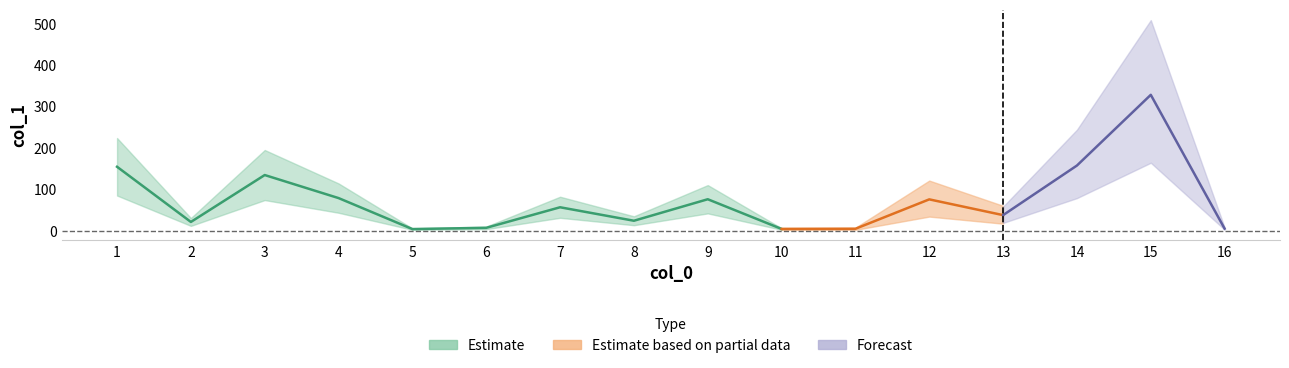

Rank the categories by value from lowest to highest.

5, 10, 11, 16, 6, 2, 8, 13, 7, 12, 9, 4, 3, 1, 14, 15